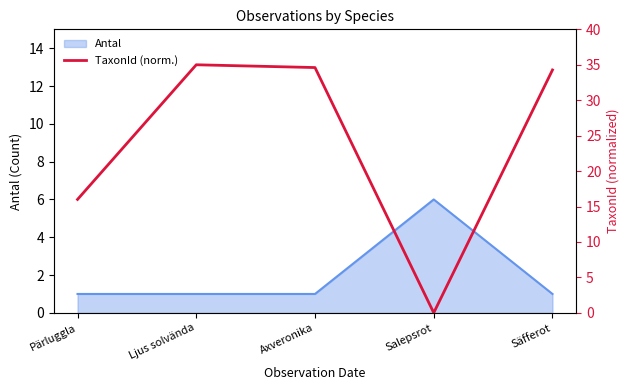

What is the greatest value displayed?

35.0